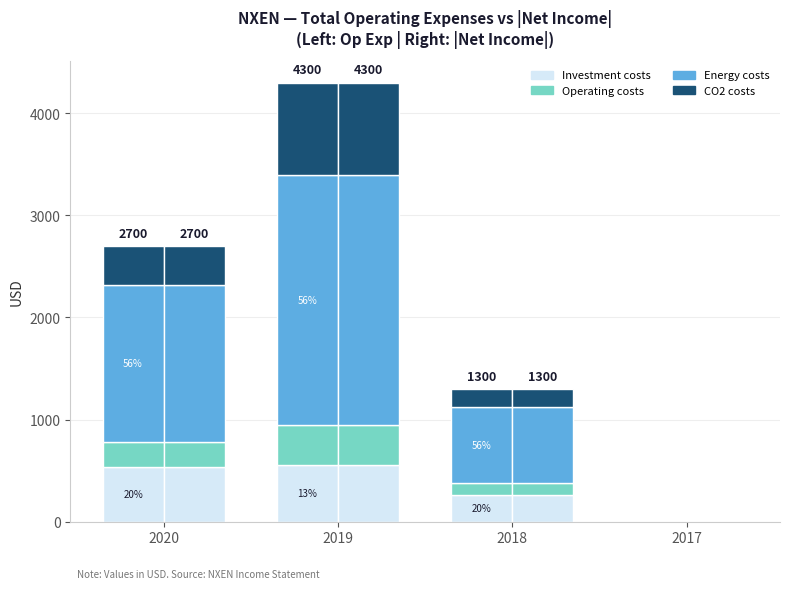

Which series has the largest total across all categories?

Energy costs